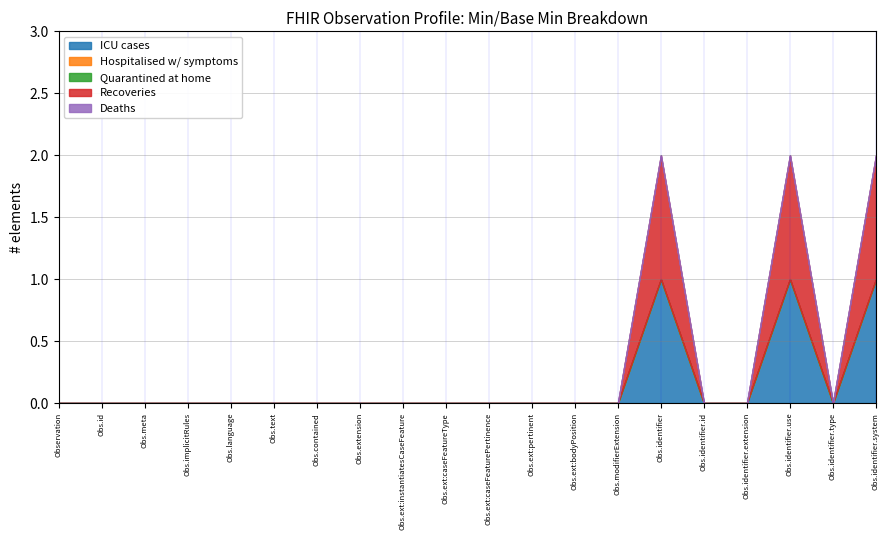

The Recoveries series shows 0 at Observation.identifier. True or false?

False